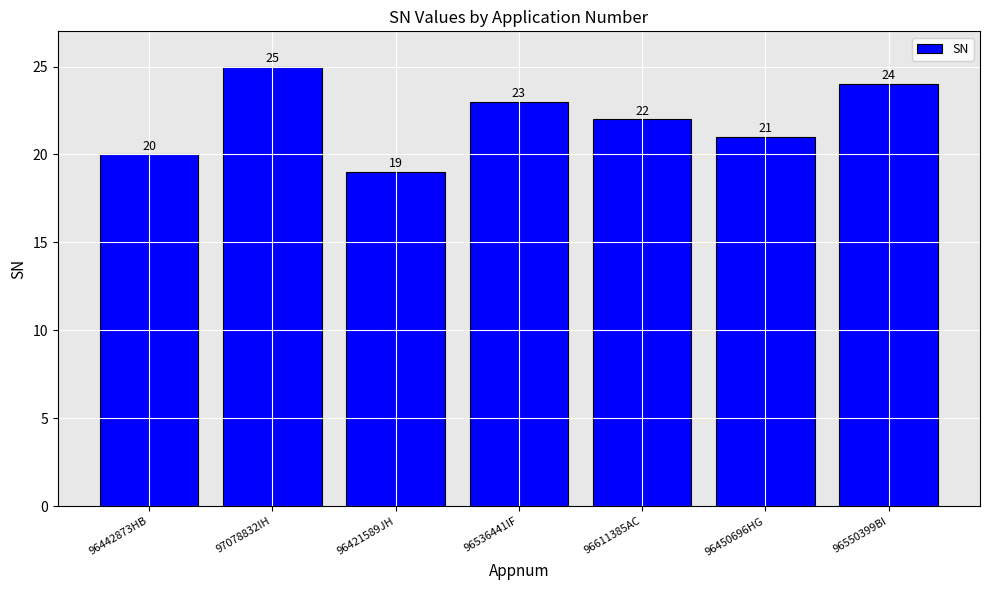

List the labels in order of value, smallest first.

96421589JH, 96442873HB, 96450696HG, 96611385AC, 96536441IF, 96550399BI, 97078832IH